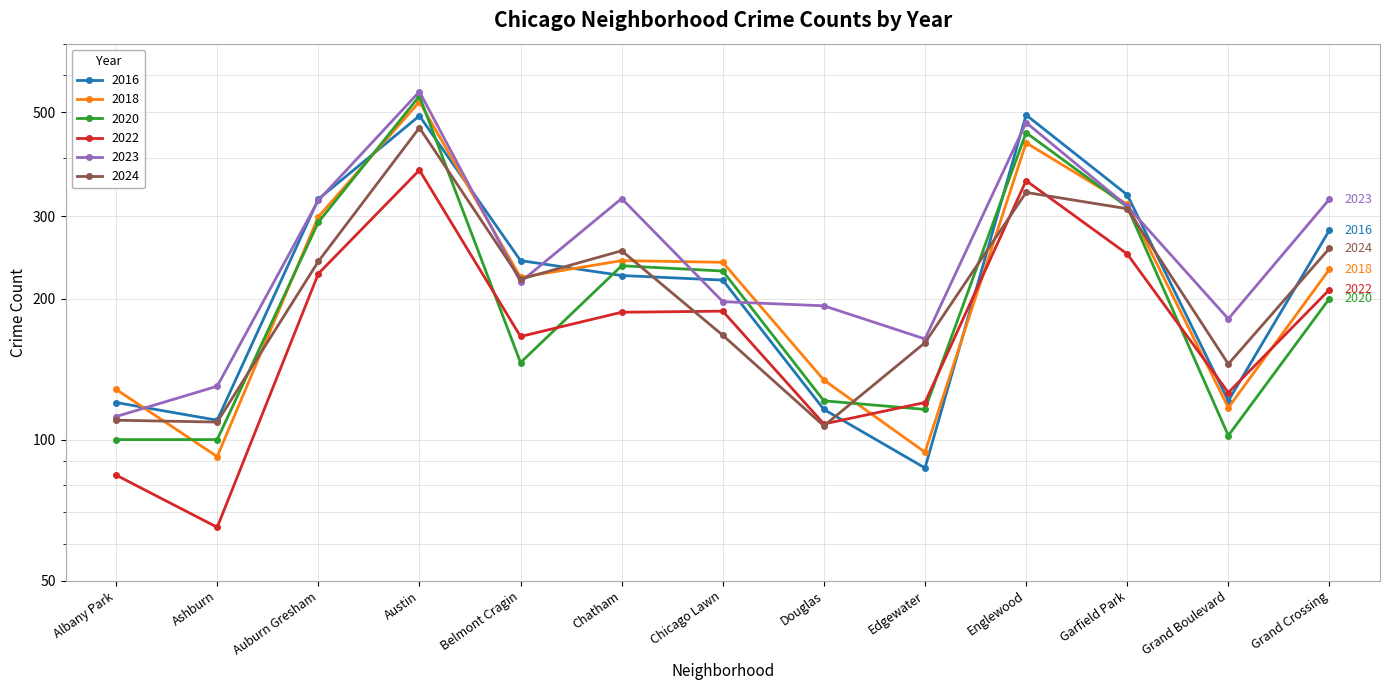

At which label does 2020 first exceed 200?

Auburn Gresham